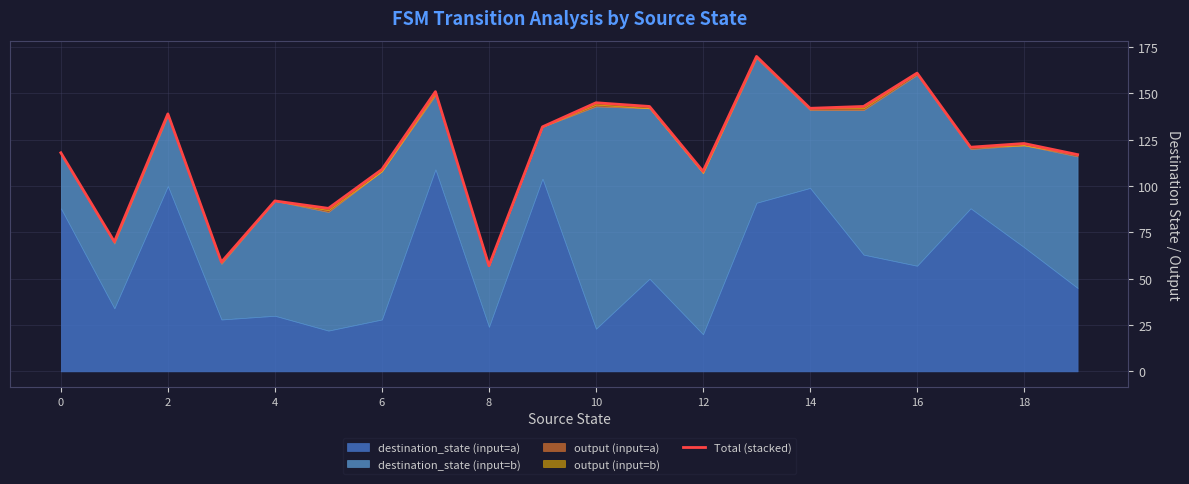

The chart shows a value of 123 at 18. True or false?

True